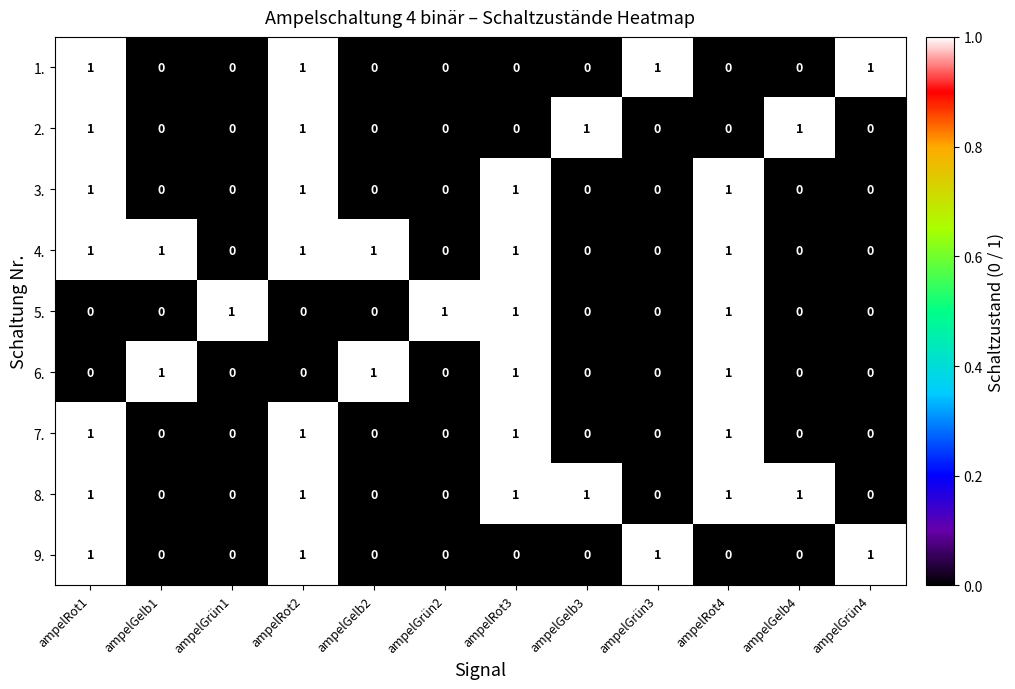

What is the greatest value displayed?

1